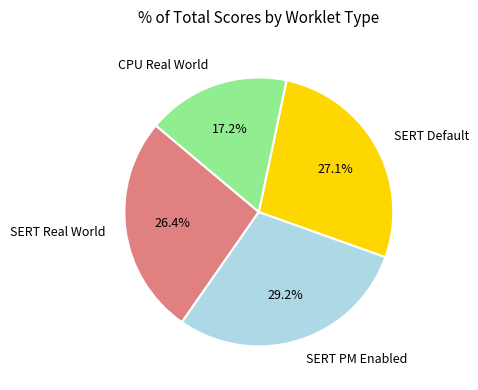

Which slice is the smallest?

CPU Real World